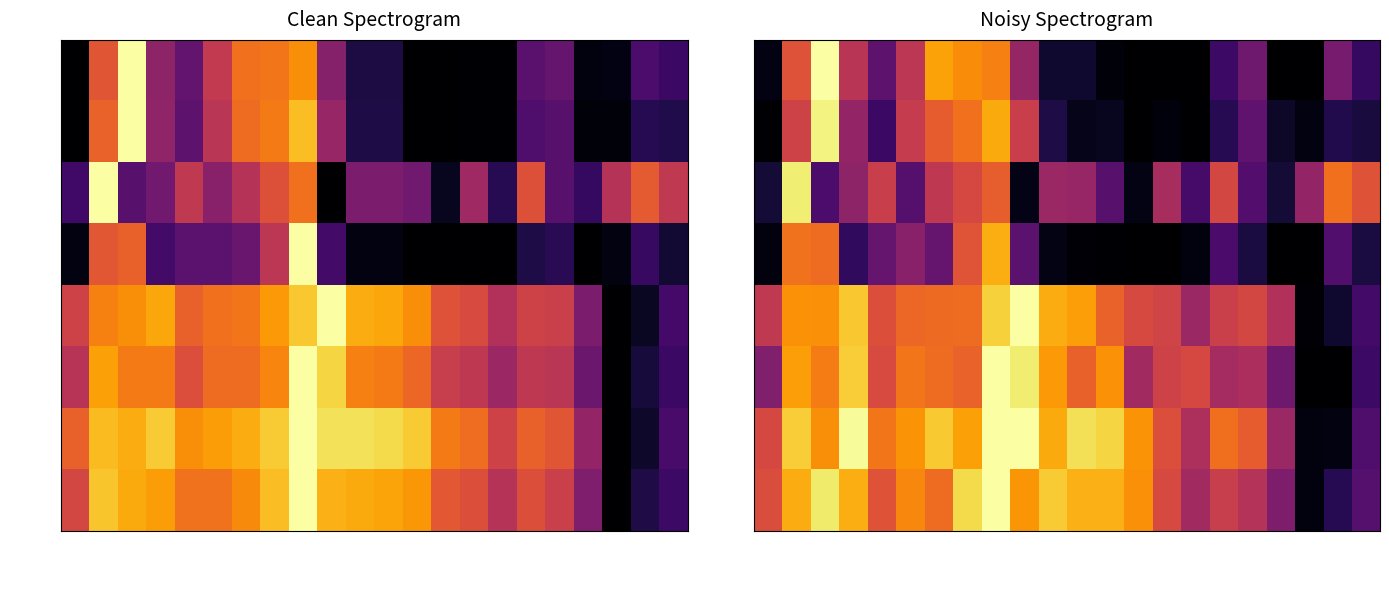

What is the difference between the second highest and second lowest values in the Close series?

0.8